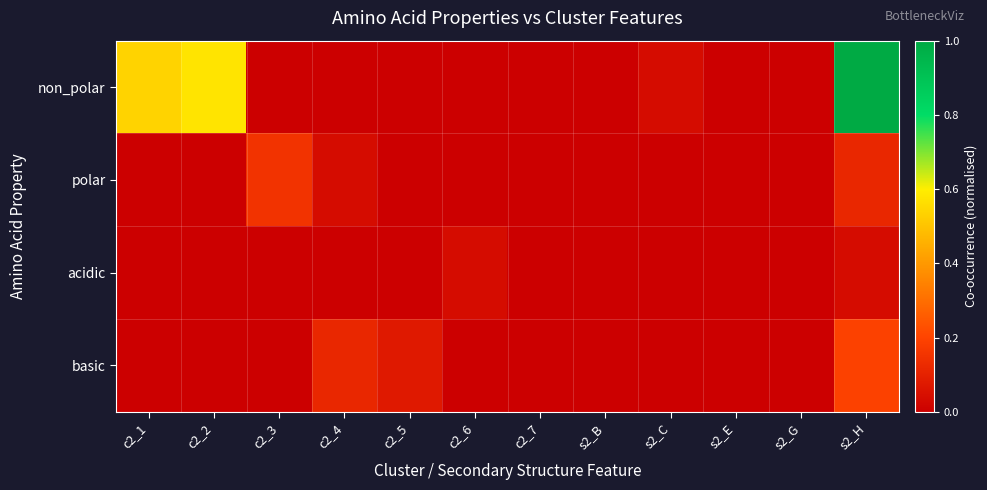

How many series are shown in this chart?

4